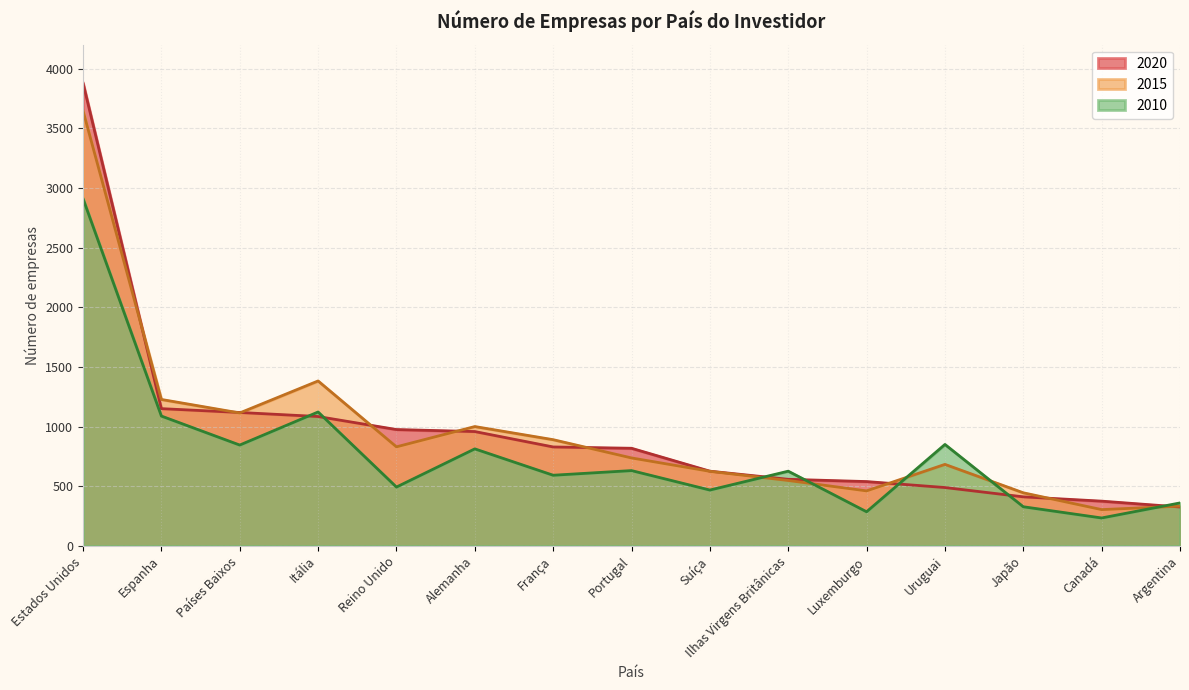

Which series changed the most between Reino Unido and Suíça?

2020